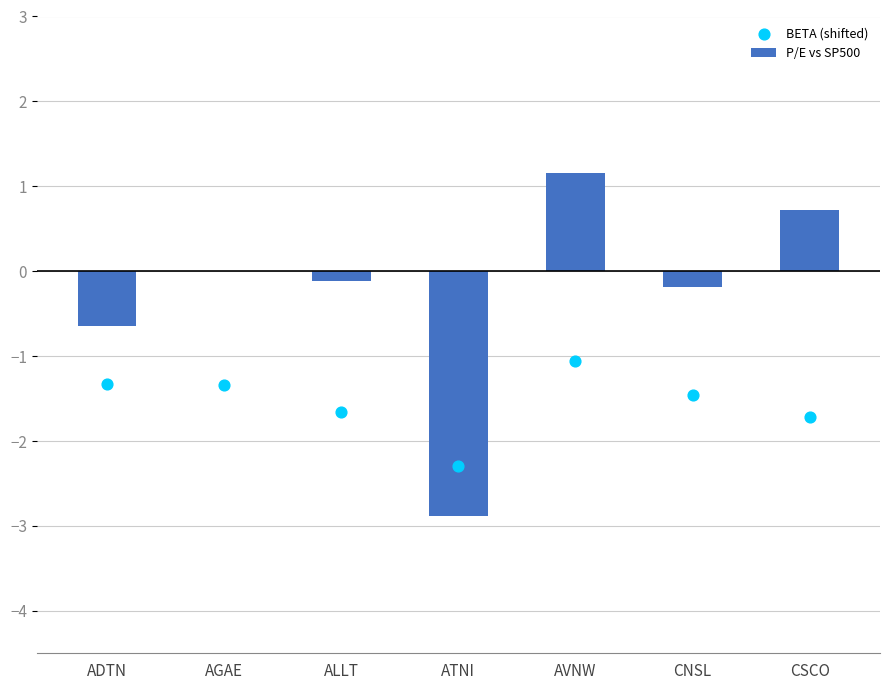

At which category is the sum across all series the highest?

AVNW